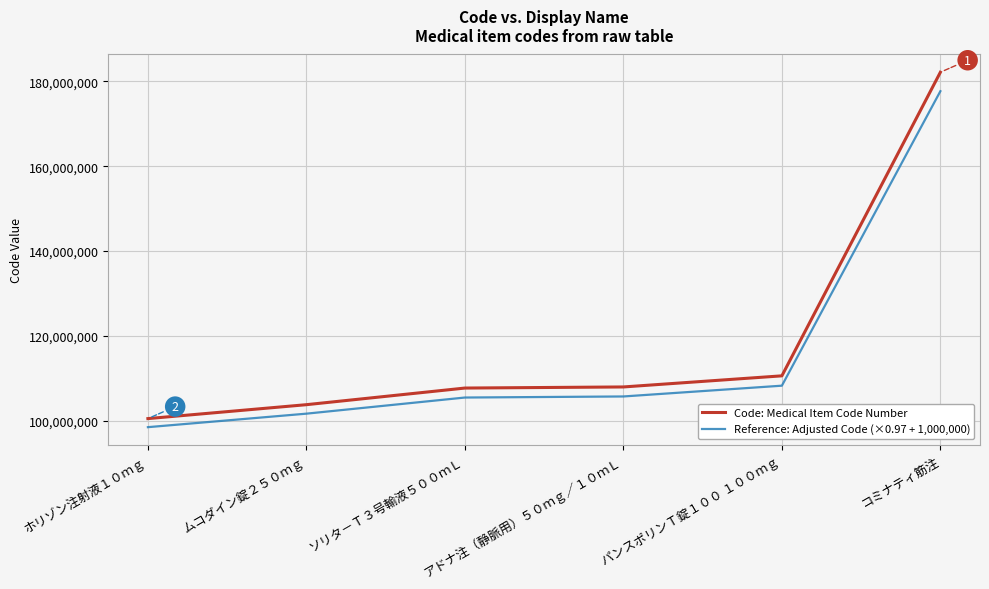

What is the approximate value of Reference: Adjusted Code (×0.97 + 1,000,000) at コミナティ筋注?

177647574.0